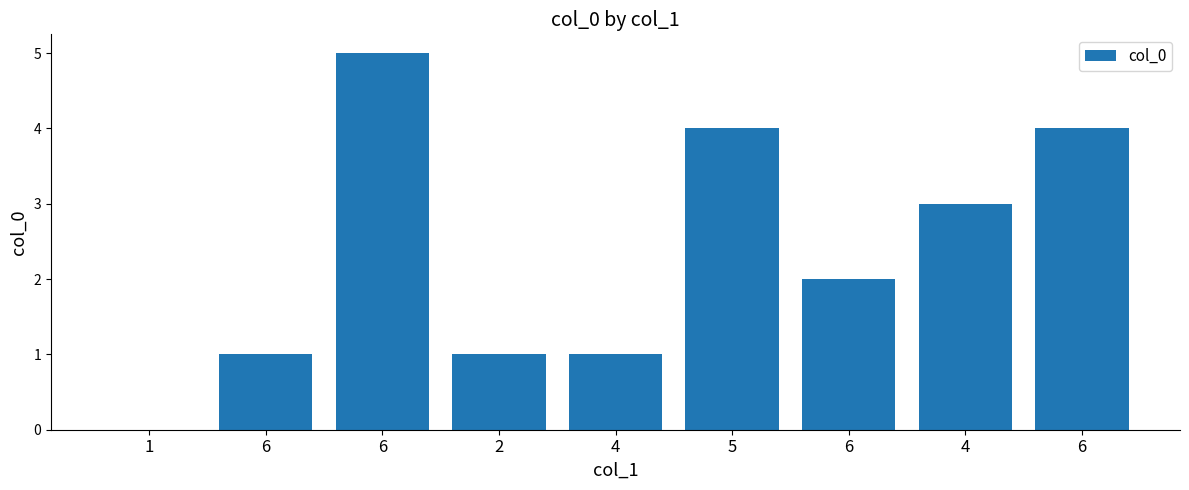

List the labels in order of value, largest first.

6, 5, 6, 4, 6, 6, 2, 4, 1